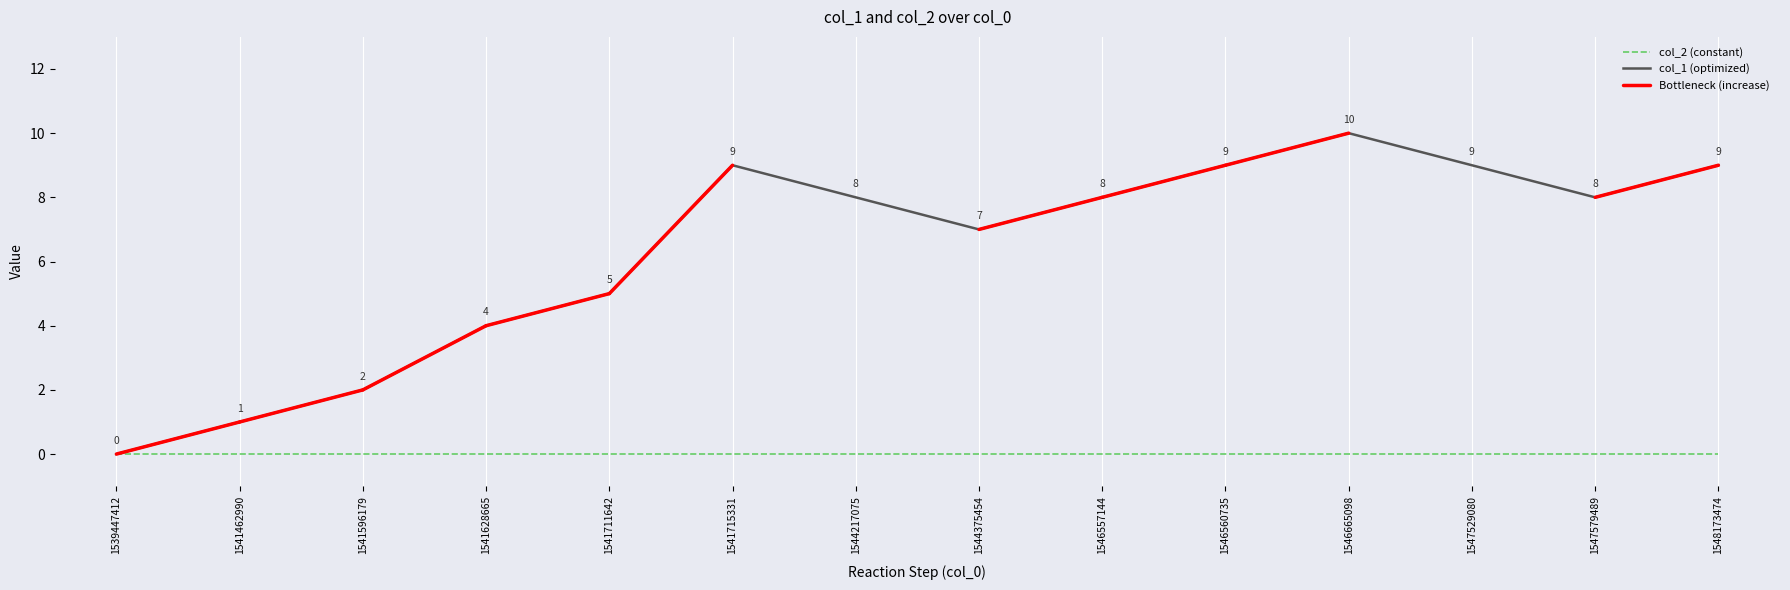

Is this an area chart (filled region under the line)?

No